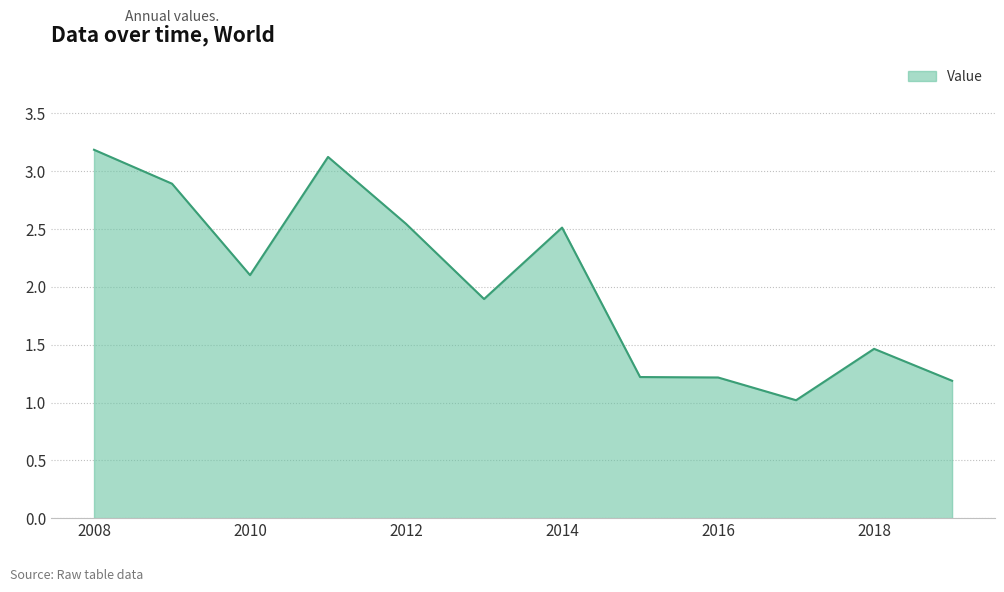

How many categories are shown in the chart?

12